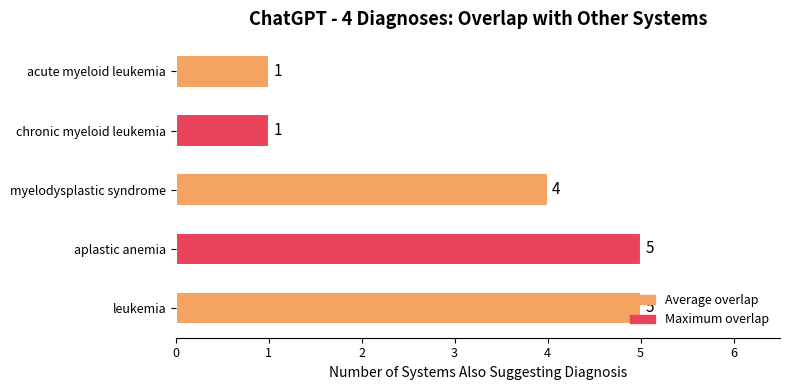

How many distinct data groups are displayed?

1